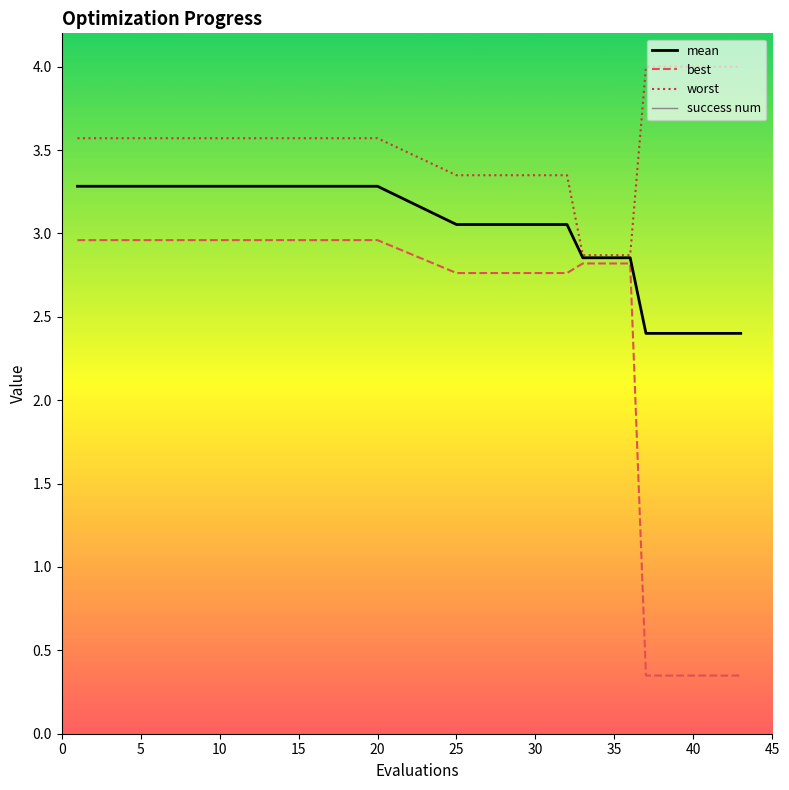

What is the highest value of the worst series?

4.0